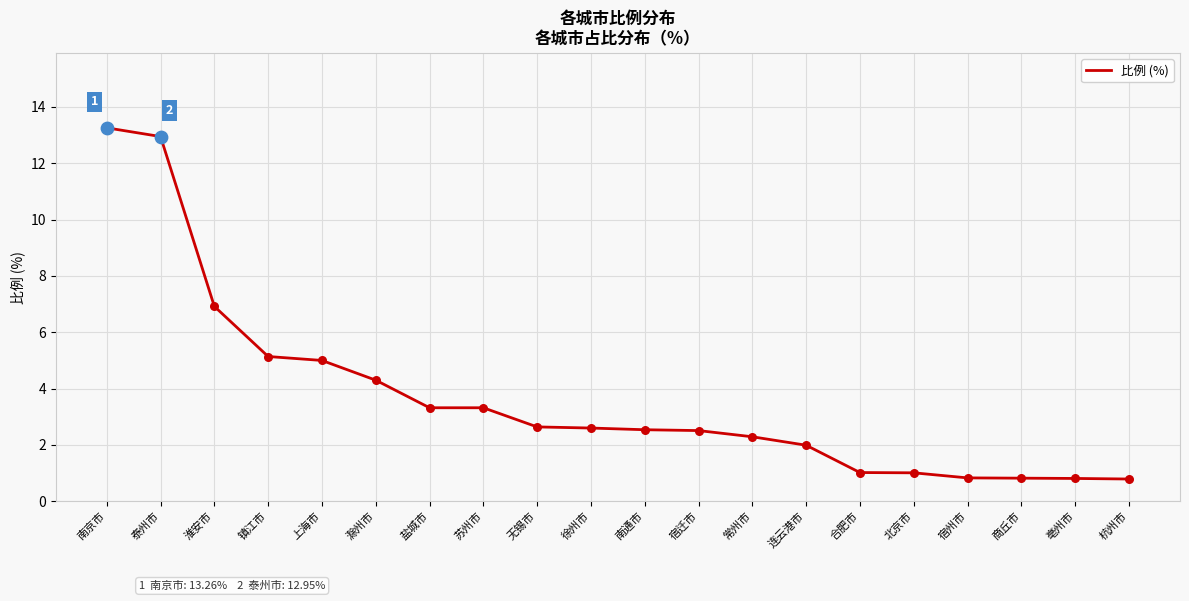

Approximately how many times larger is the value at 杭州市 compared to 连云港市?

0.4